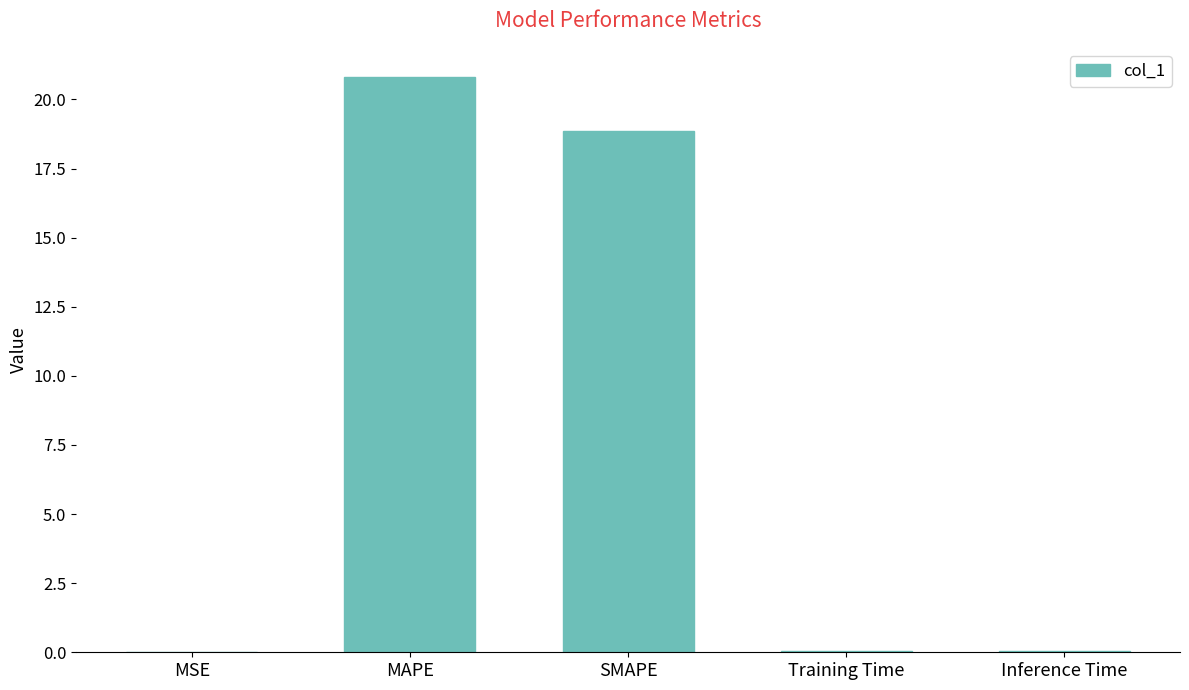

The value at Inference Time is 0.0. True or false?

True